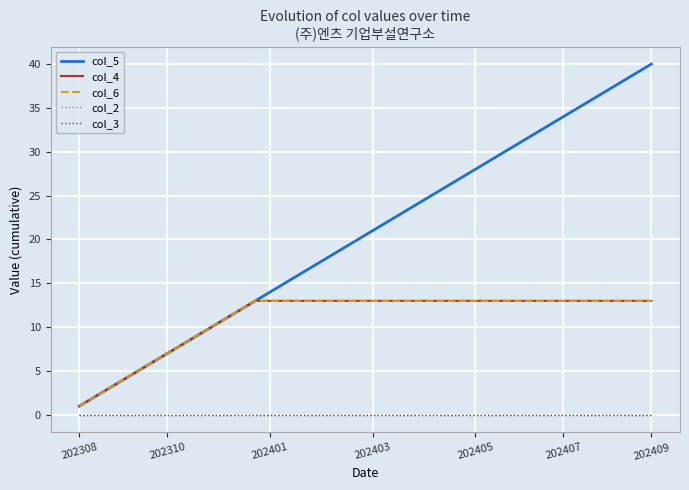

Is this an area chart (filled region under the line)?

No